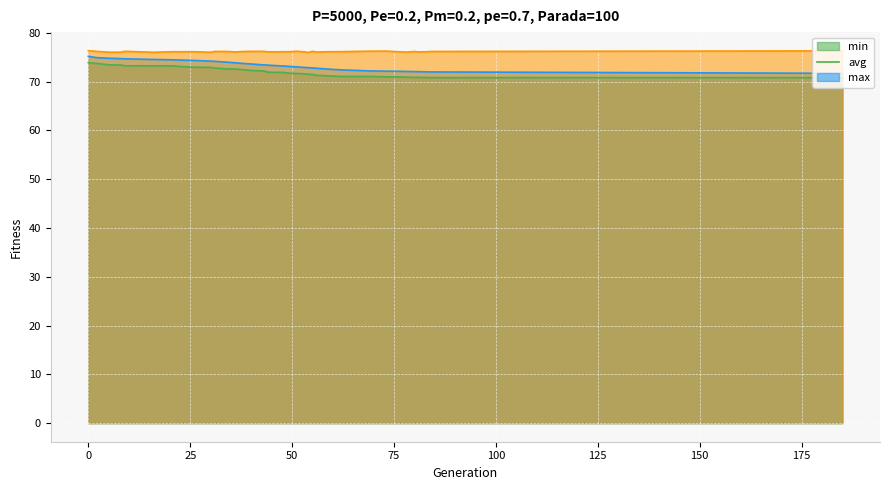

Rank the series by their maximum value, from highest to lowest.

max, avg, min